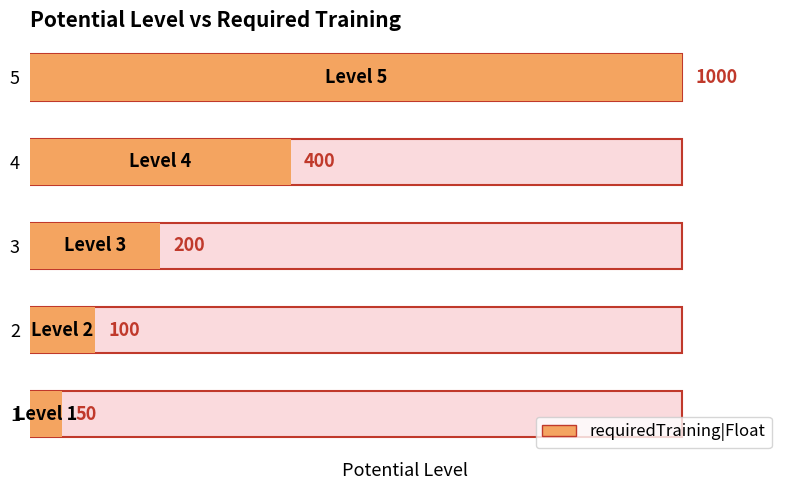

Which label corresponds to the largest value in the chart?

5